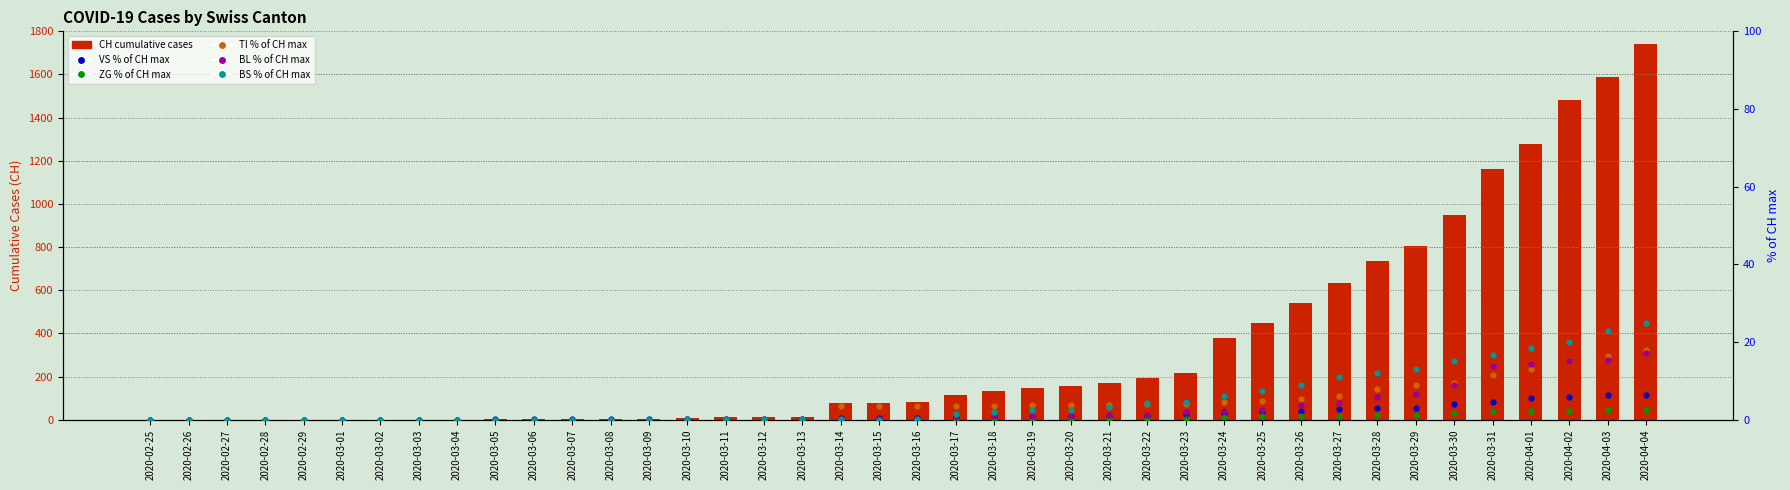

Which series has the largest total across all categories?

CH (total)